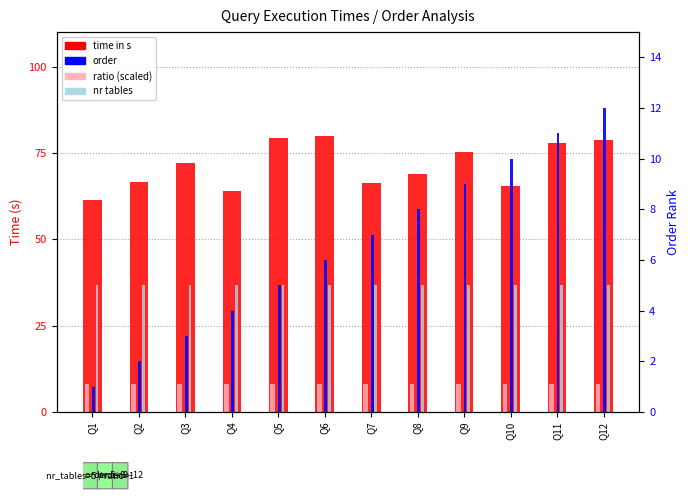

Which category has the highest value in the ratio (scaled) series?

Q1